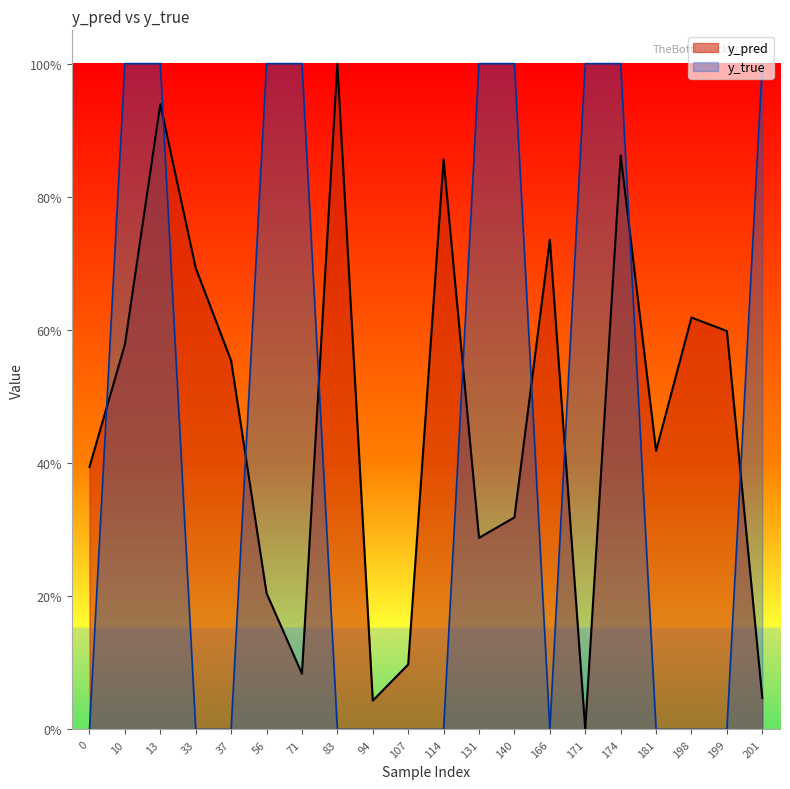

How many times do y_true and y_pred cross each other?

9